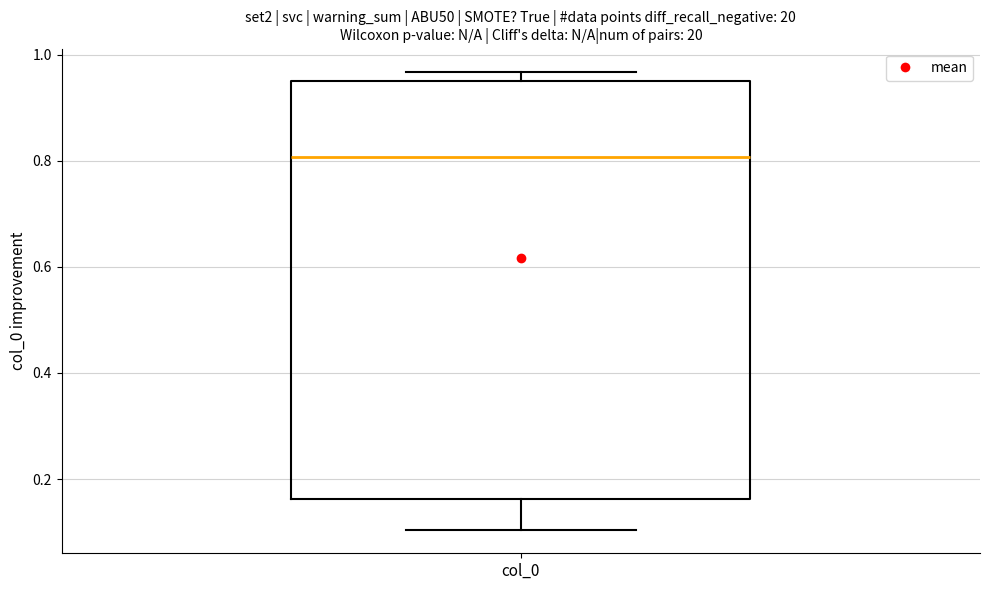

Transcribe this box plot: give where the median line is, the range the box spans, and where the two whiskers end, as read against the y-axis. The values are not printed on the chart, so give them approximately, as read against the axis.

median 0.80, box 0.16 to 0.96, whiskers 0.10 to 0.96 (just above the box's upper edge)